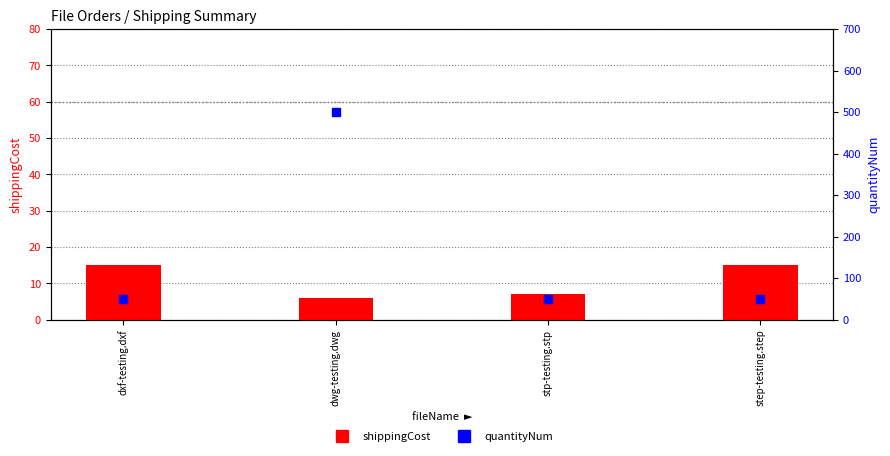

Which series has the largest total across all categories?

quantityNum